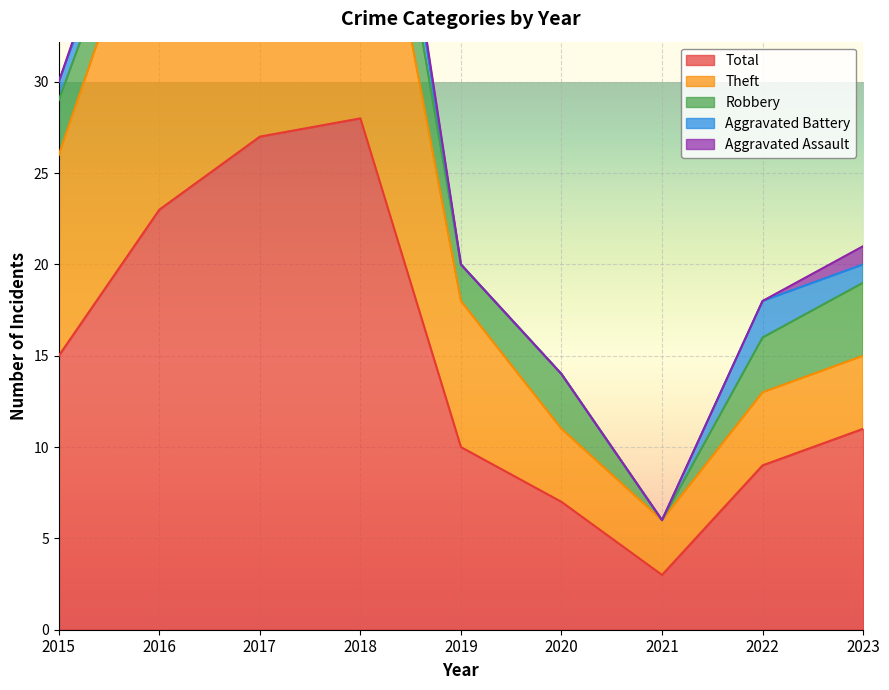

What is the sum of the Total values at 2022 and 2023?

20